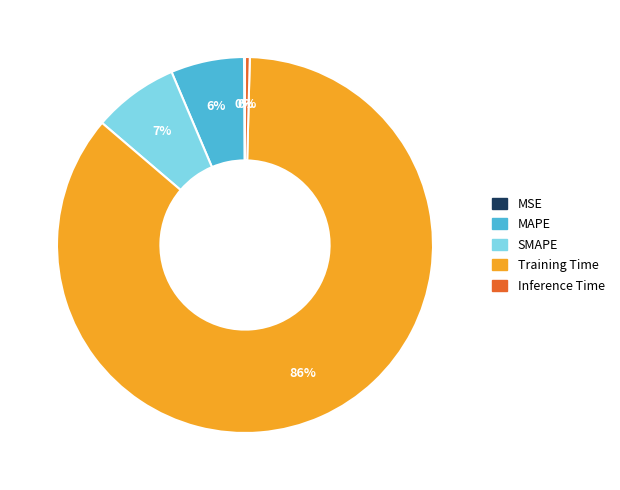

Which category has the biggest portion of the pie?

Training Time